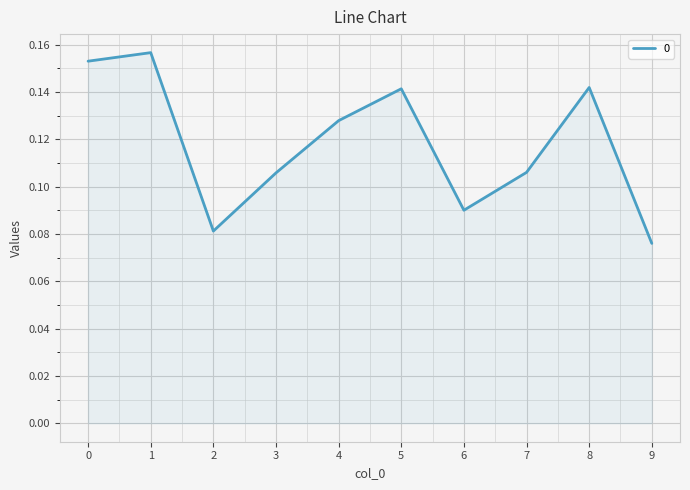

How many lines are shown in the chart?

1